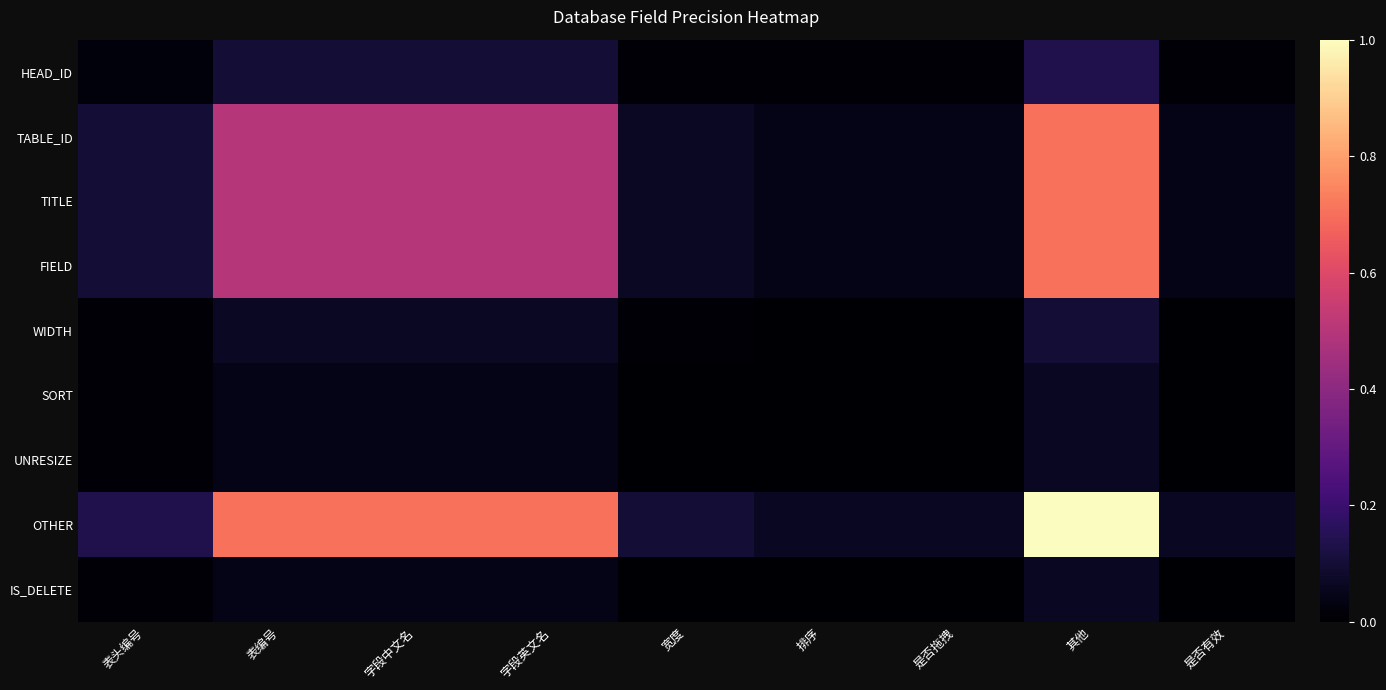

Reading left to right, transcribe all the data shown in this chart.

HEAD_ID: 表头编号=0.0	表编号=0.1	字段中文名=0.1	字段英文名=0.1	宽度=0.0	排序=0.0	是否拖拽=0.0	其他=0.1	是否有效=0.0
TABLE_ID: 表头编号=0.1	表编号=0.5	字段中文名=0.5	字段英文名=0.5	宽度=0.1	排序=0.0	是否拖拽=0.0	其他=0.7	是否有效=0.0
TITLE: 表头编号=0.1	表编号=0.5	字段中文名=0.5	字段英文名=0.5	宽度=0.1	排序=0.0	是否拖拽=0.0	其他=0.7	是否有效=0.0
FIELD: 表头编号=0.1	表编号=0.5	字段中文名=0.5	字段英文名=0.5	宽度=0.1	排序=0.0	是否拖拽=0.0	其他=0.7	是否有效=0.0
WIDTH: 表头编号=0.0	表编号=0.1	字段中文名=0.1	字段英文名=0.1	宽度=0.0	排序=0.0	是否拖拽=0.0	其他=0.1	是否有效=0.0
SORT: 表头编号=0.0	表编号=0.0	字段中文名=0.0	字段英文名=0.0	宽度=0.0	排序=0.0	是否拖拽=0.0	其他=0.1	是否有效=0.0
UNRESIZE: 表头编号=0.0	表编号=0.0	字段中文名=0.0	字段英文名=0.0	宽度=0.0	排序=0.0	是否拖拽=0.0	其他=0.1	是否有效=0.0
OTHER: 表头编号=0.1	表编号=0.7	字段中文名=0.7	字段英文名=0.7	宽度=0.1	排序=0.1	是否拖拽=0.1	其他=1.0	是否有效=0.1
IS_DELETE: 表头编号=0.0	表编号=0.0	字段中文名=0.0	字段英文名=0.0	宽度=0.0	排序=0.0	是否拖拽=0.0	其他=0.1	是否有效=0.0